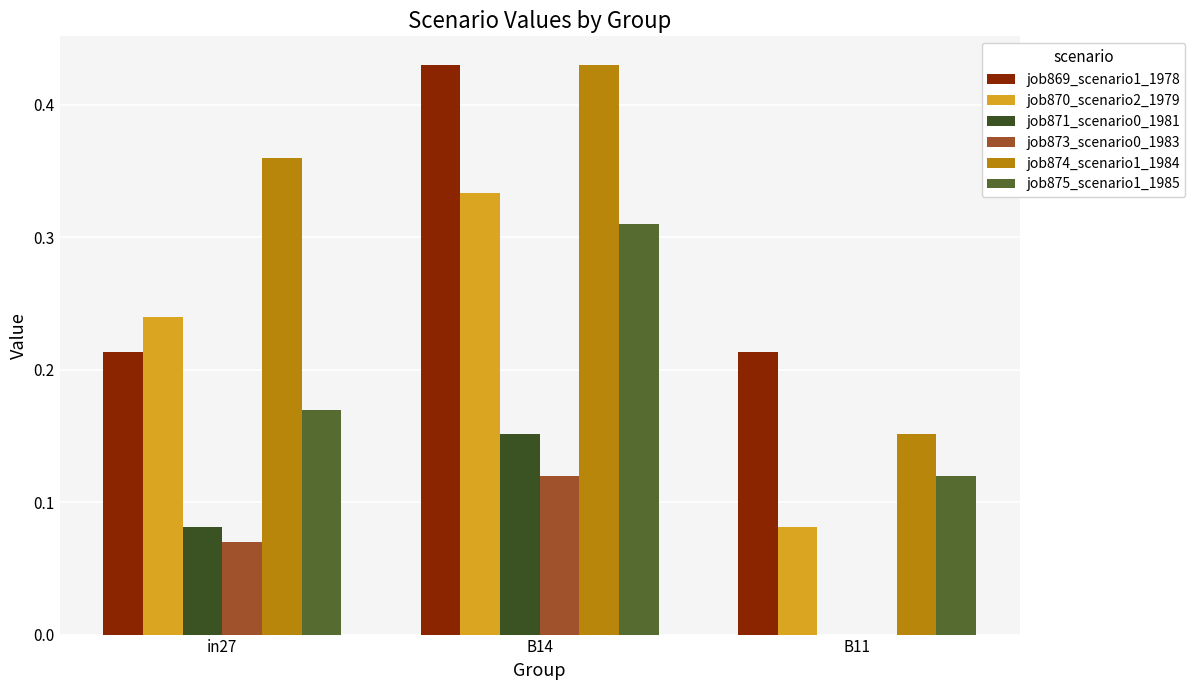

Is the value of job873_scenario0_1983 at in27 greater than the value of job870_scenario2_1979 at in27?

No